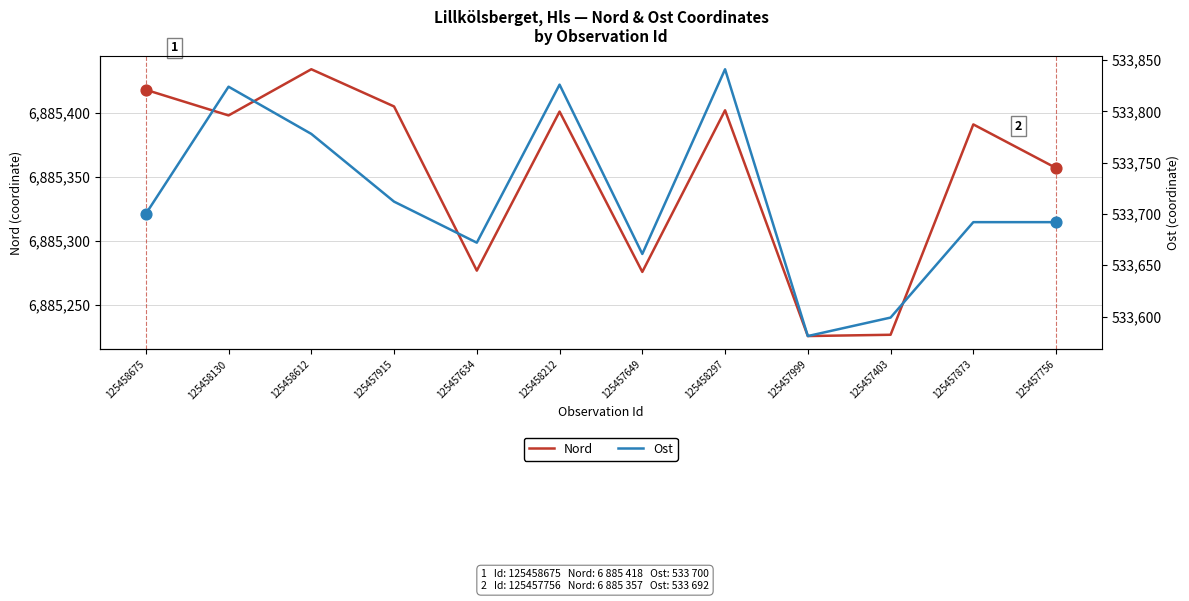

Which series contains the lowest Y value?

Ost